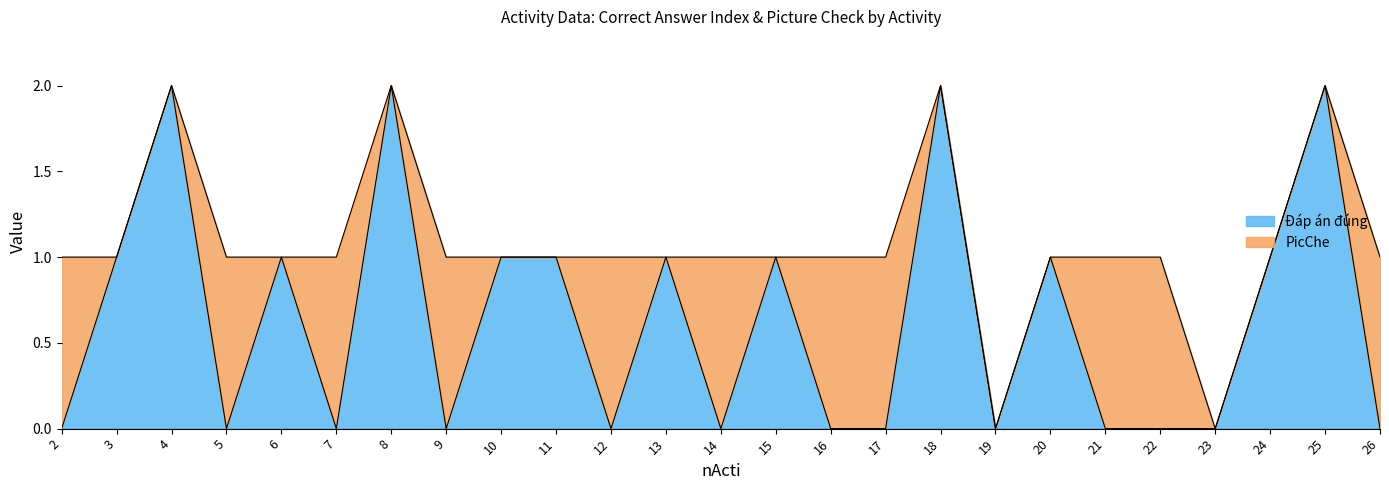

Reading right to left, transcribe all the data shown in this chart.

26=0	25=2	24=1	23=0	22=0	21=0	20=1	19=0	18=2	17=0	16=0	15=1	14=0	13=1	12=0	11=1	10=1	9=0	8=2	7=0	6=1	5=0	4=2	3=1	2=0